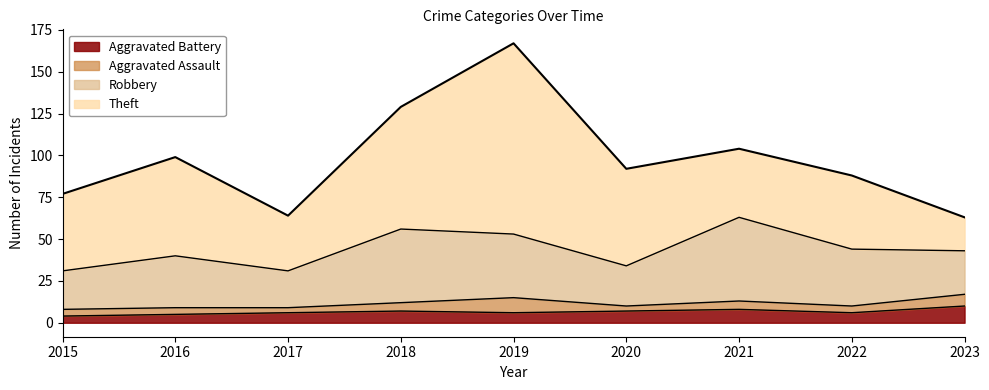

Rank the series at 2016 from highest to lowest value.

Theft, Robbery, Aggravated Battery, Aggravated Assault